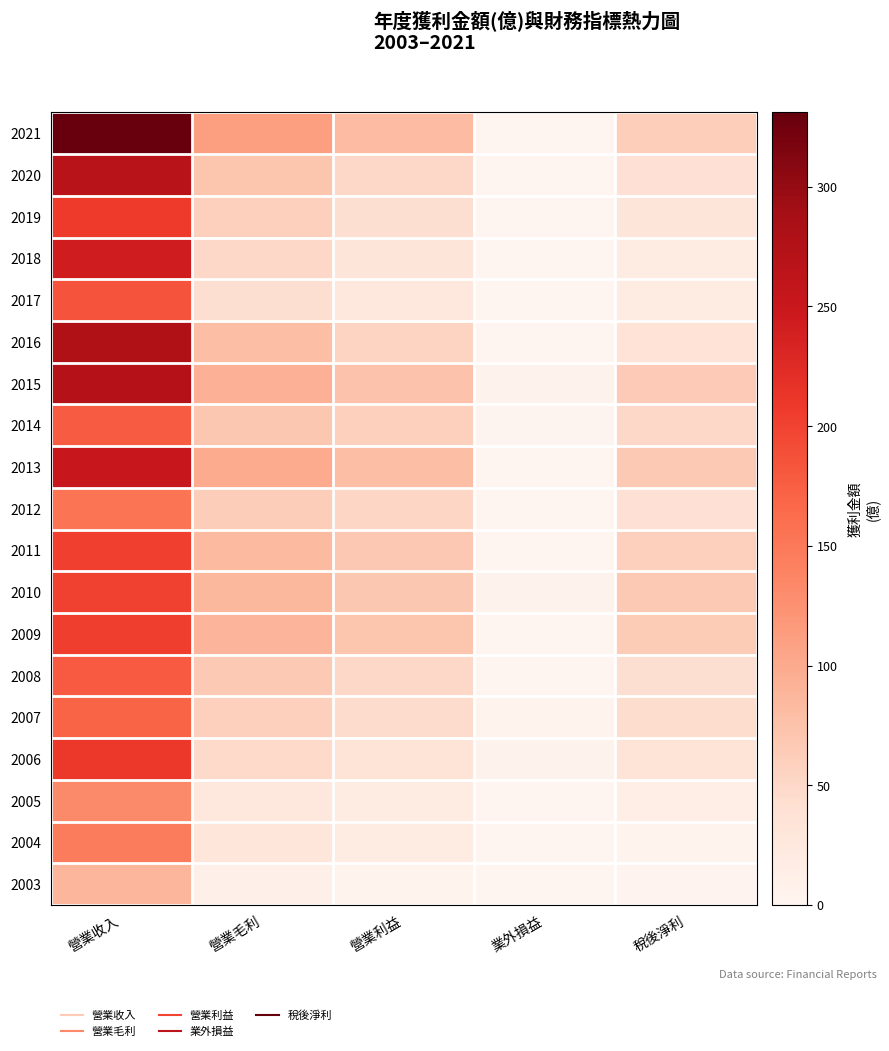

At which category is the sum across all series the highest?

營業收入